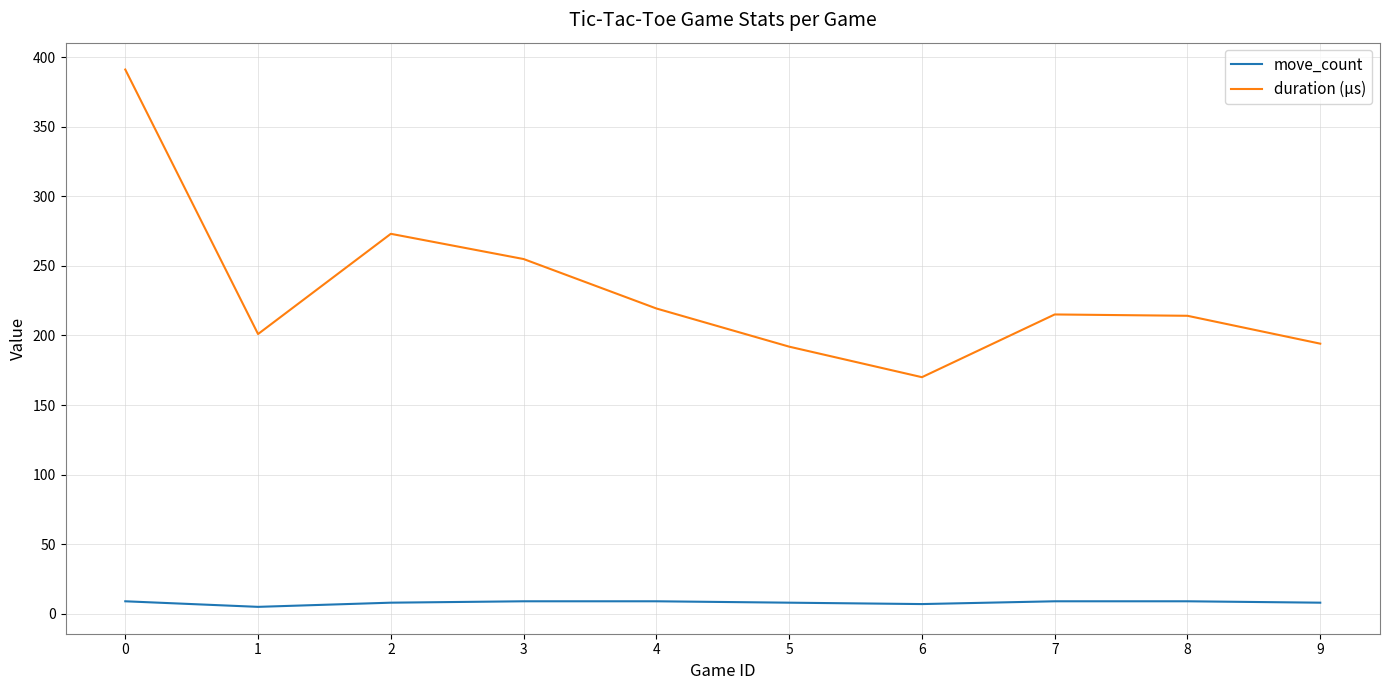

What are all the series names shown in the legend?

move_count, duration (µs)